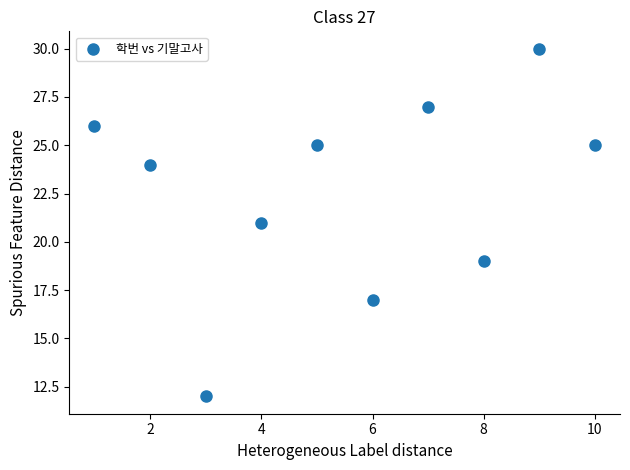

What is the average X value?

6